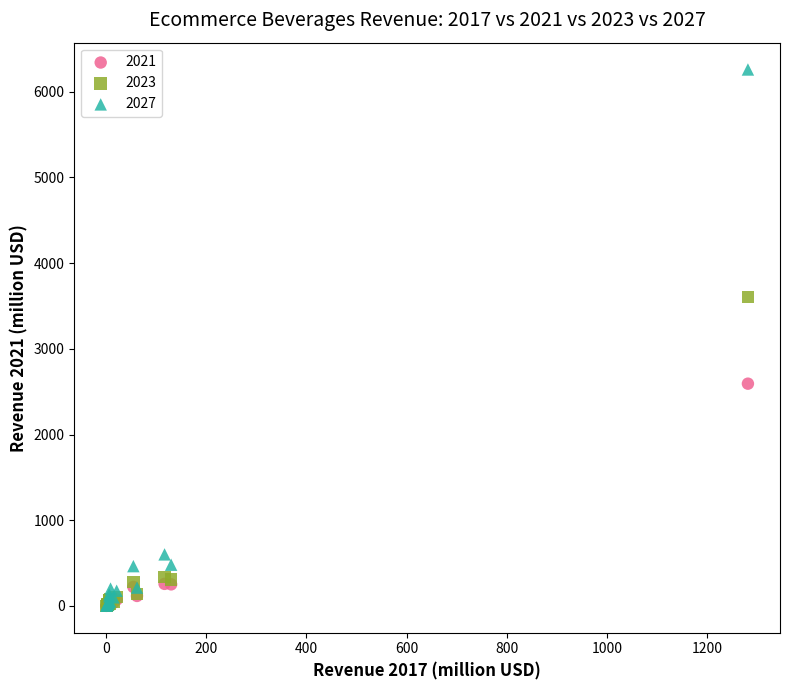

In the 2021 series, what Y value is closest to 1297?

257.8